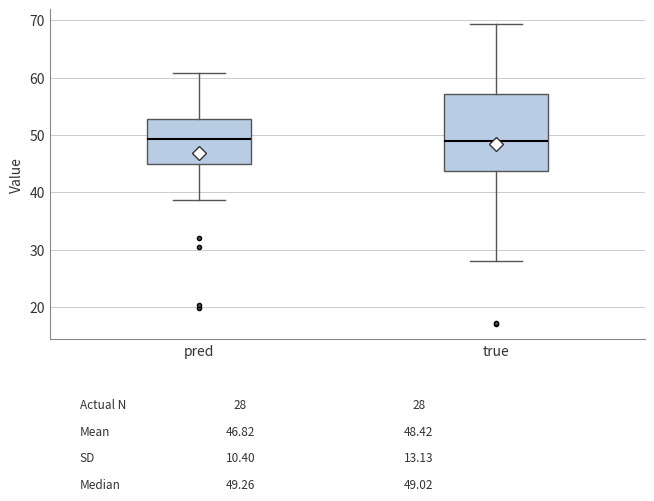

Which box is the tallest, from its lower edge to its upper edge?

true